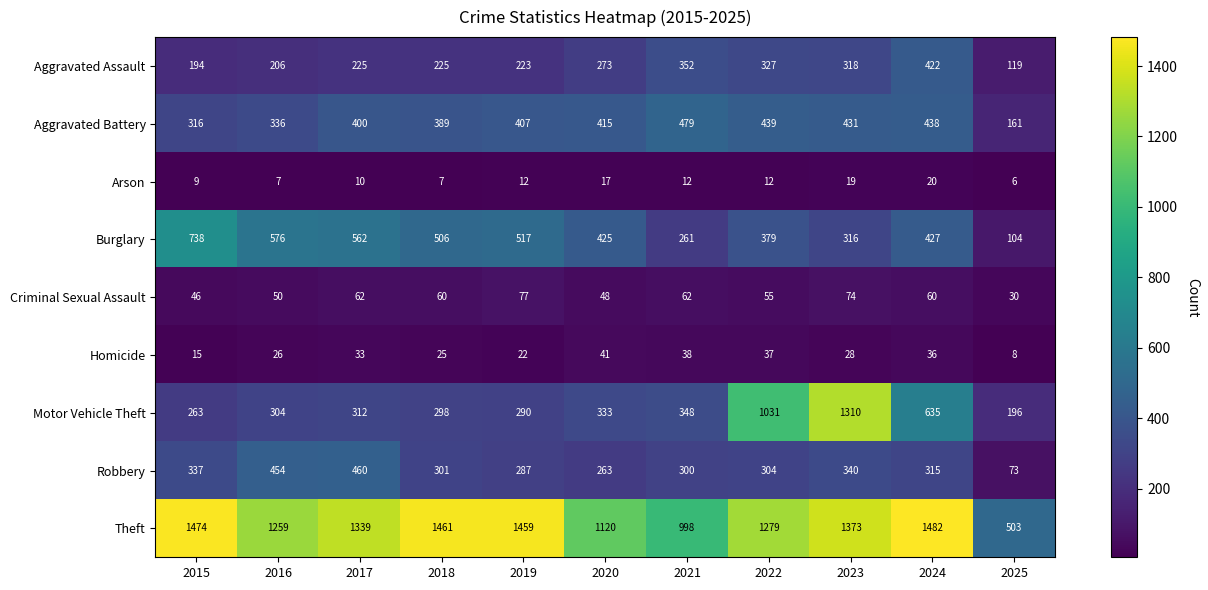

Rank the categories by Theft value from highest to lowest.

2024, 2015, 2018, 2019, 2023, 2017, 2022, 2016, 2020, 2021, 2025